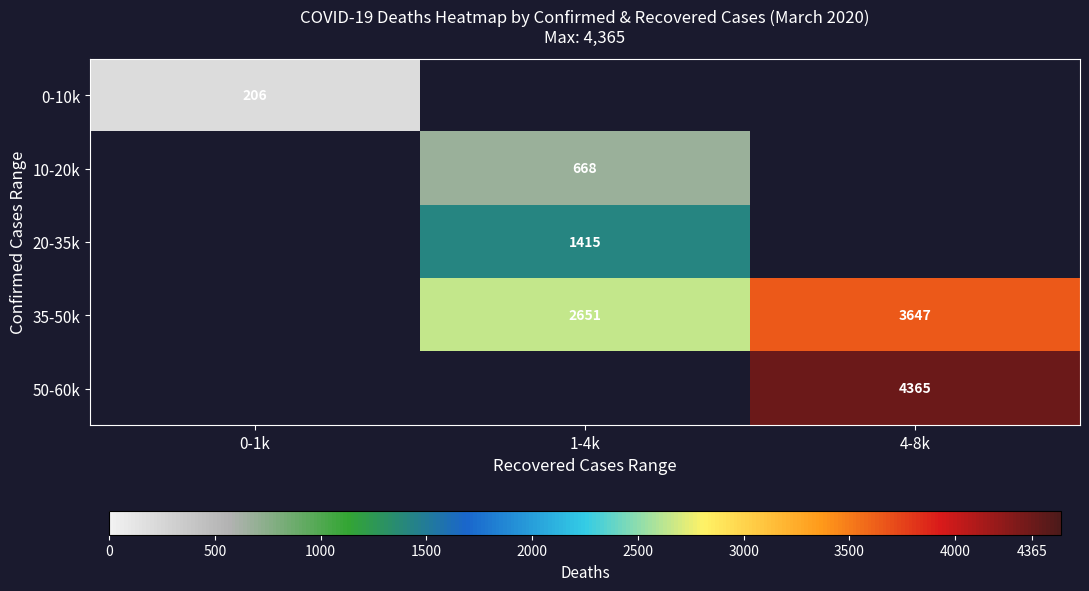

Is it true that 10-20k equals 668 at 1-4k?

True